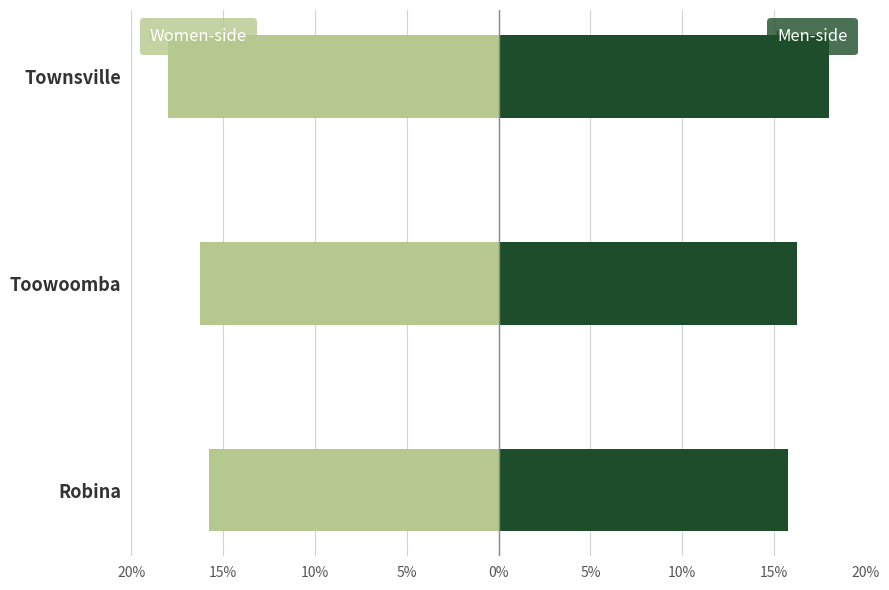

What is the average value of the Postcode (Women-side) series?

-16.7